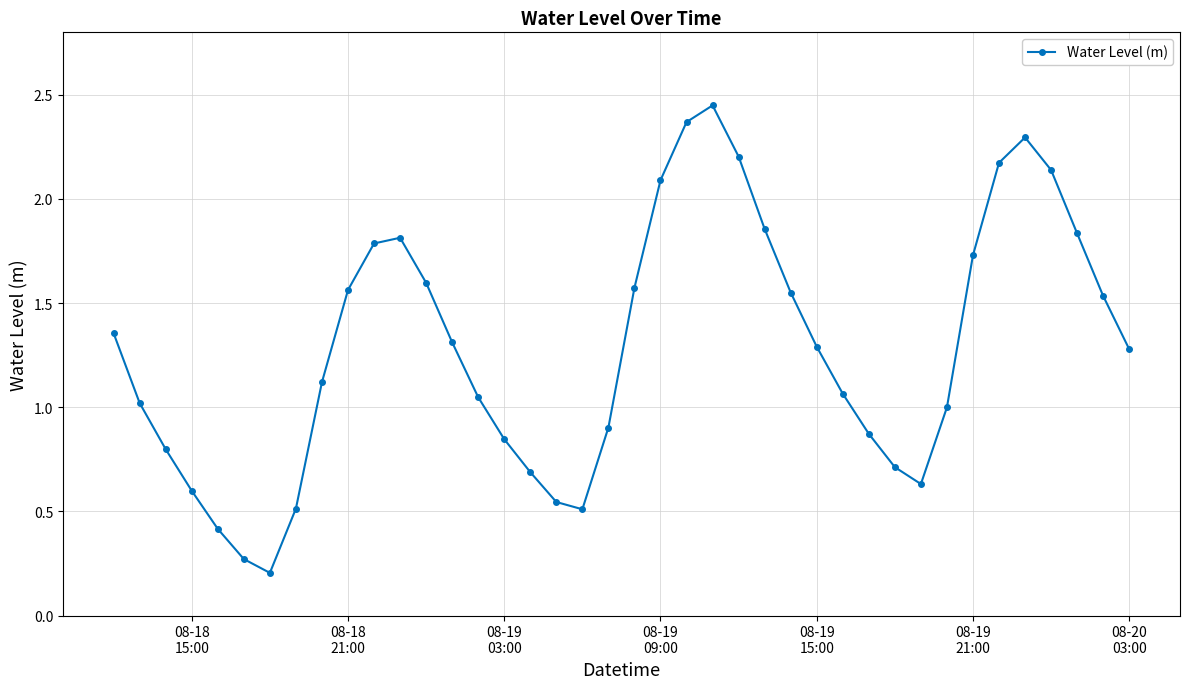

What is the sum of all values?

51.6